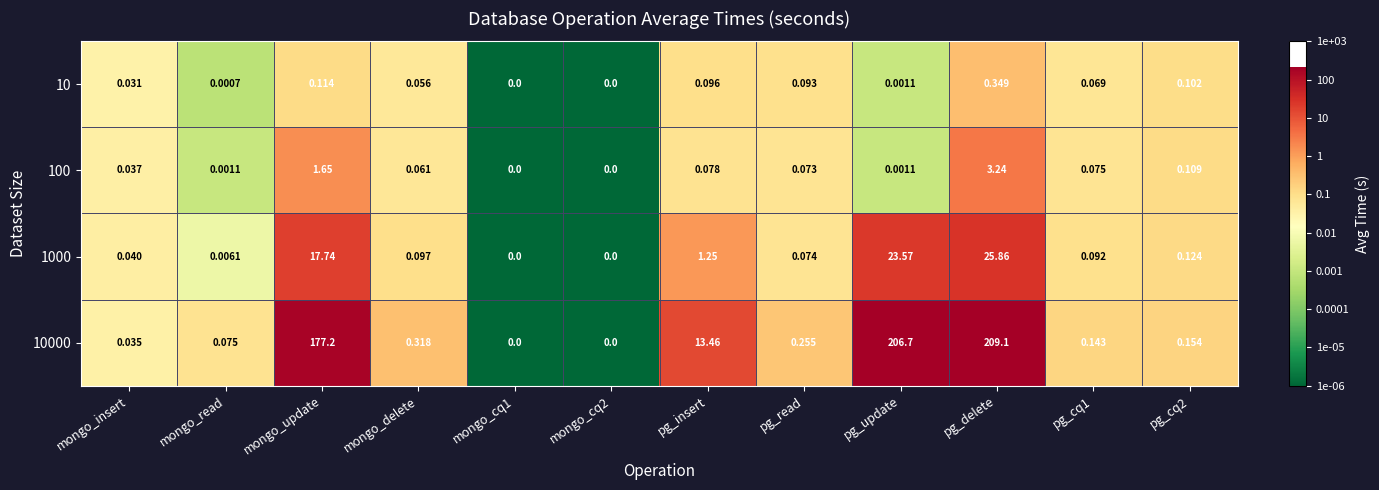

Is the value of 1000 at mongo_update greater than the value of 10 at mongo_read?

Yes